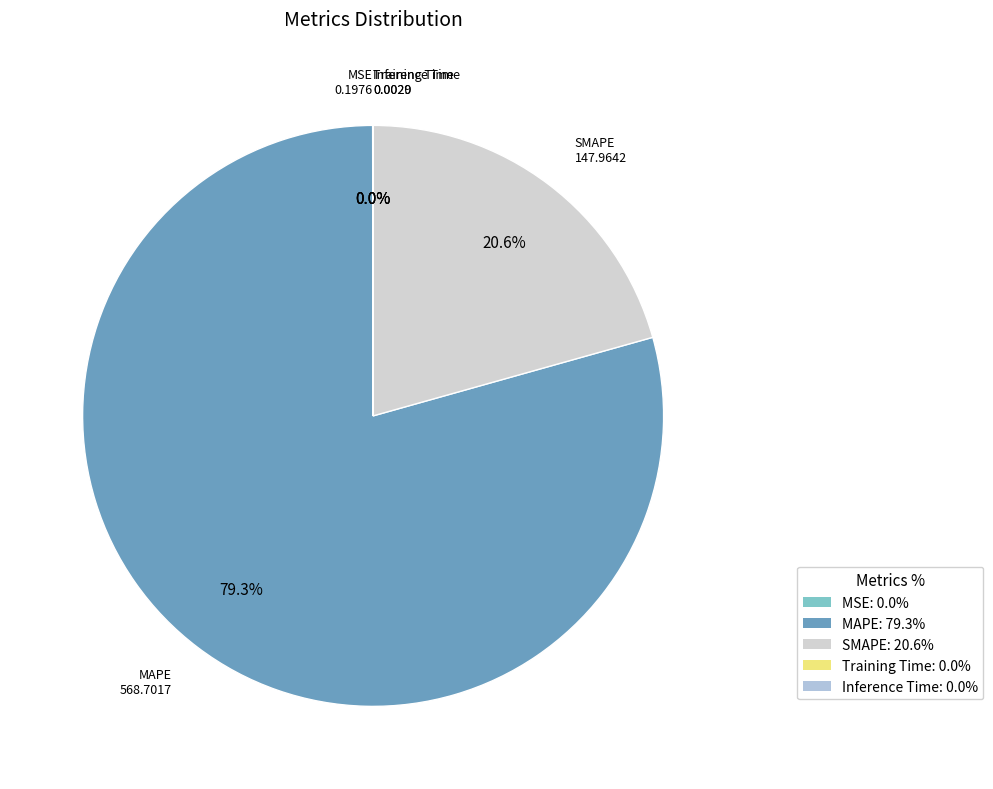

What is the largest slice in the pie chart?

MAPE